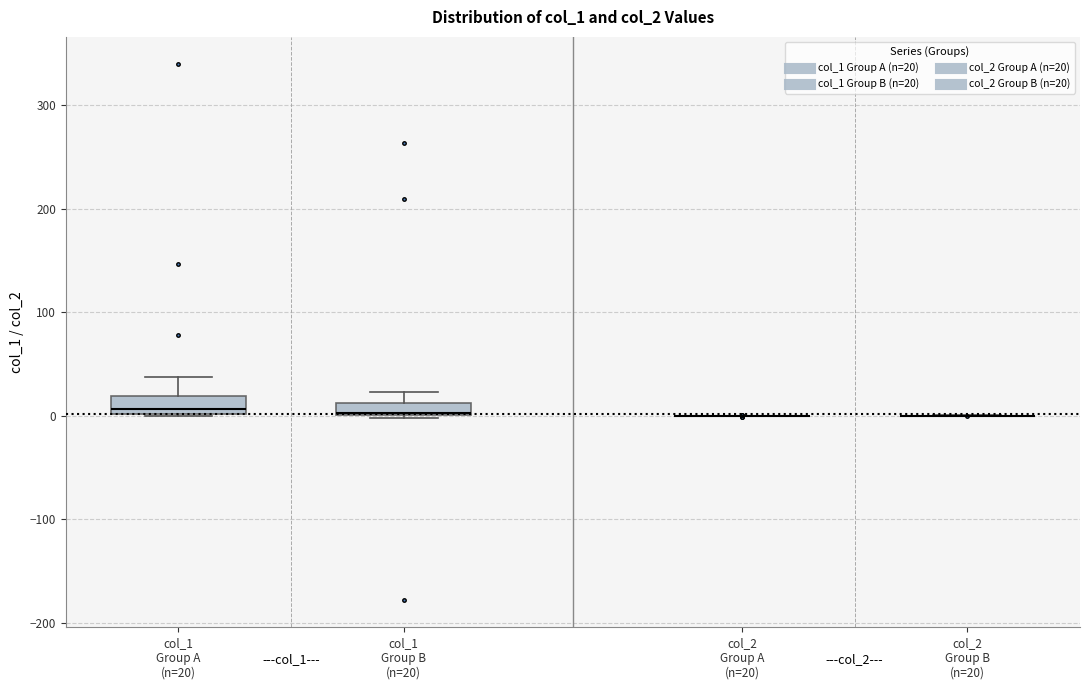

Where is the upper edge of the box for col_1 Group B (n=20) on the y-axis? The values are not printed on the chart, so give them approximately, as read against the axis.

10